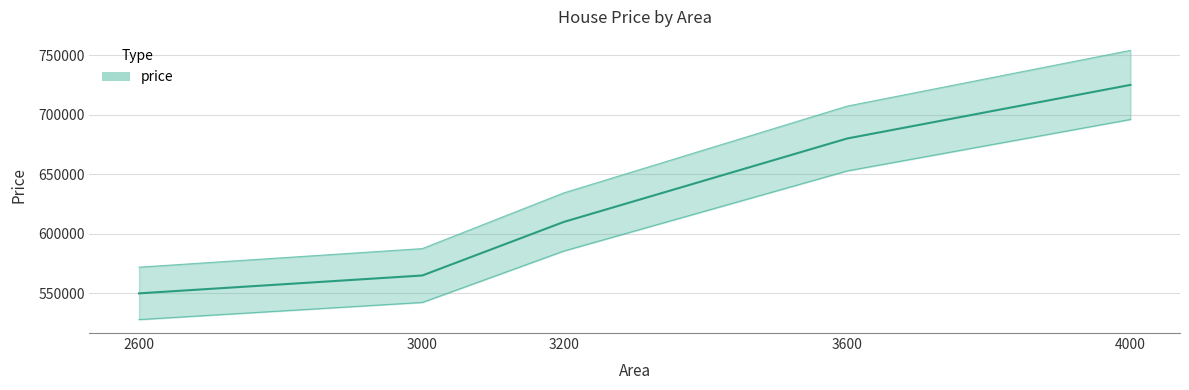

List the labels in order of value, largest first.

4000, 3600, 3200, 3000, 2600